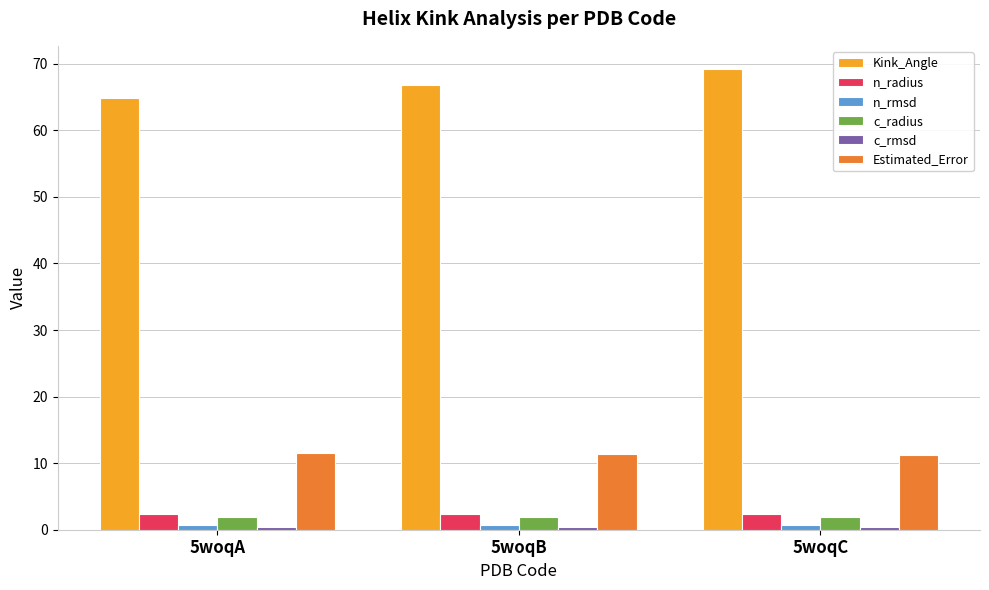

True or false: Kink_Angle has a value of 69.2 at 5woqC.

True